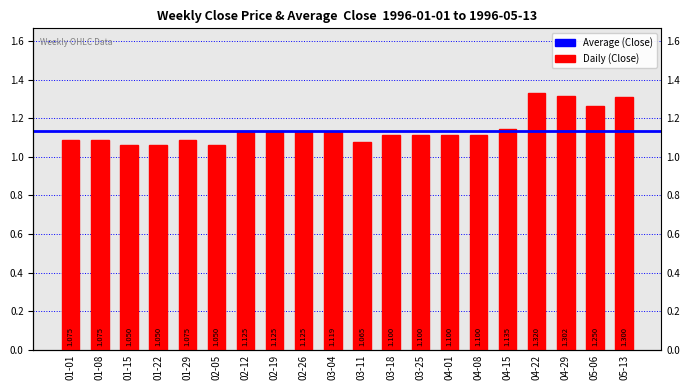

What is the sum of all values?

22.6